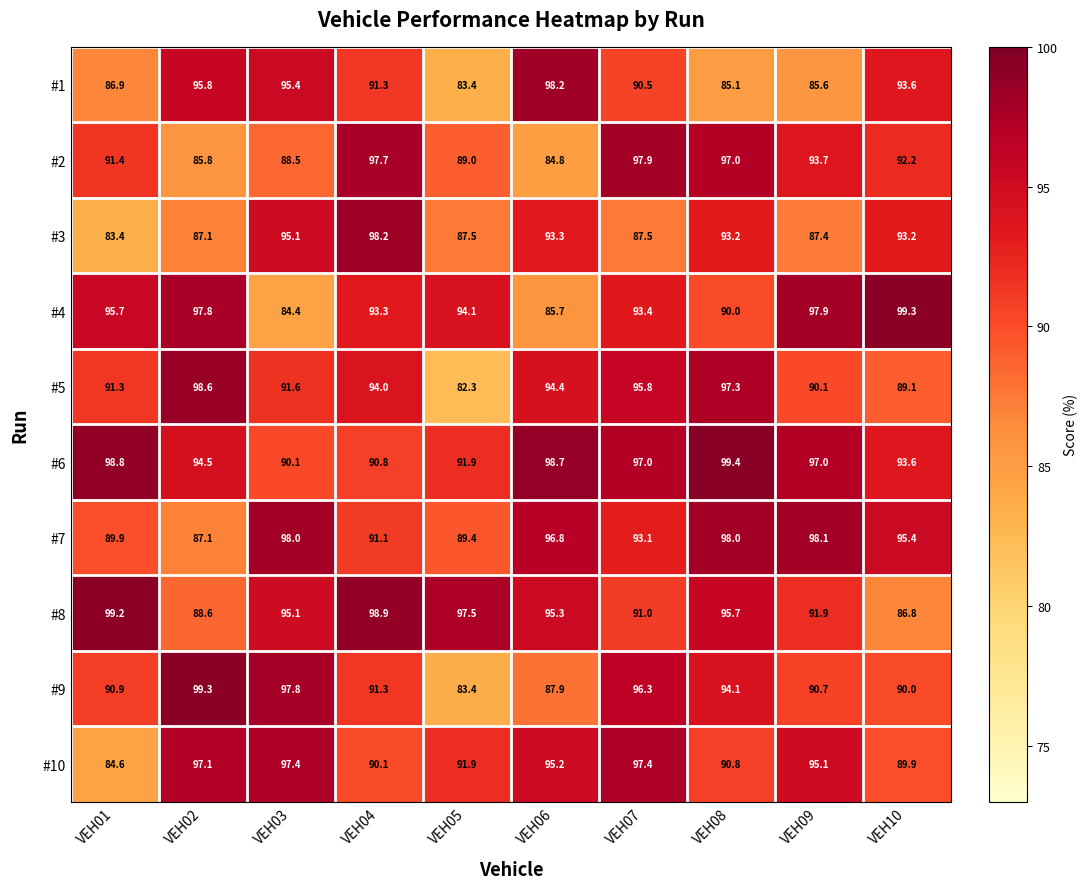

Is the value of #6 at VEH09 greater than the value of #9 at VEH03?

No